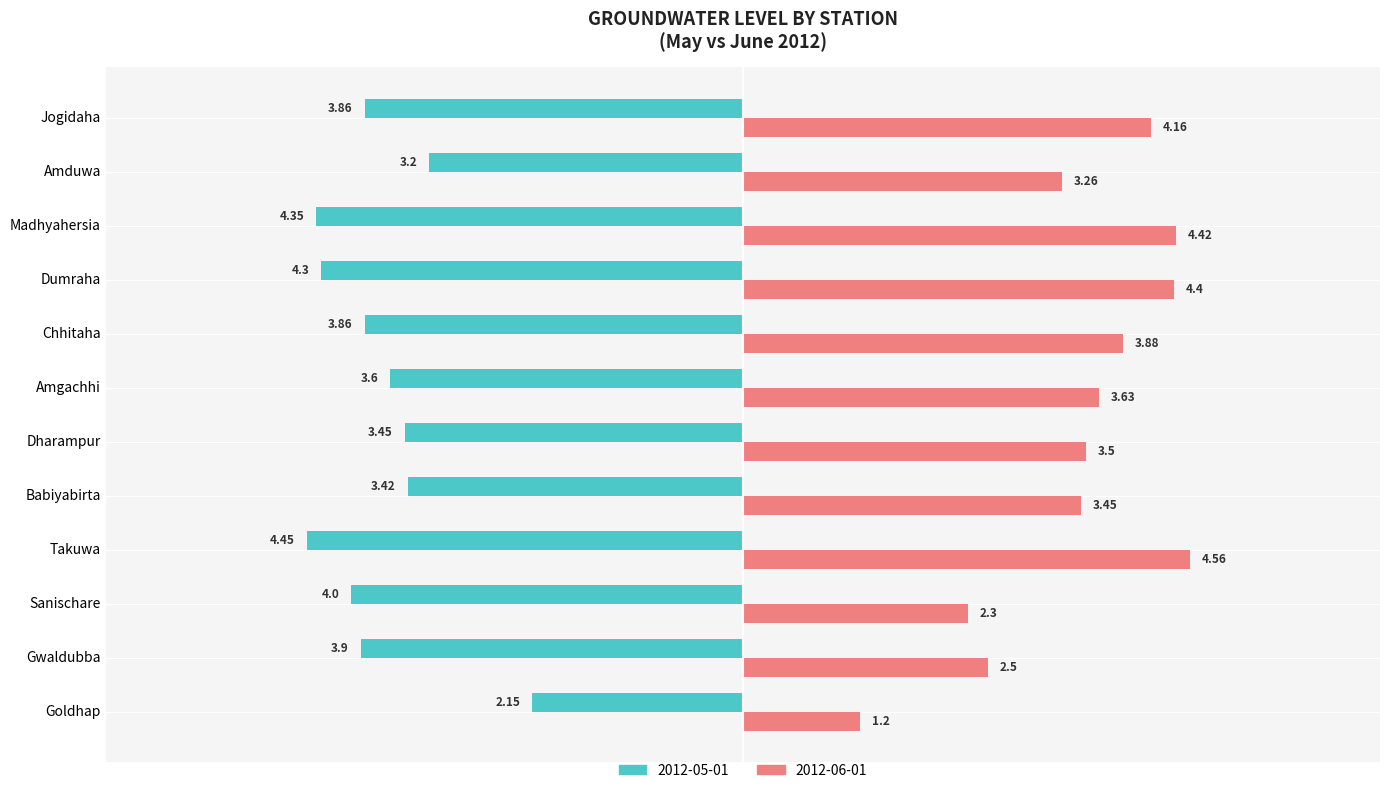

What is the sum of all 2012-06-01 values?

41.3